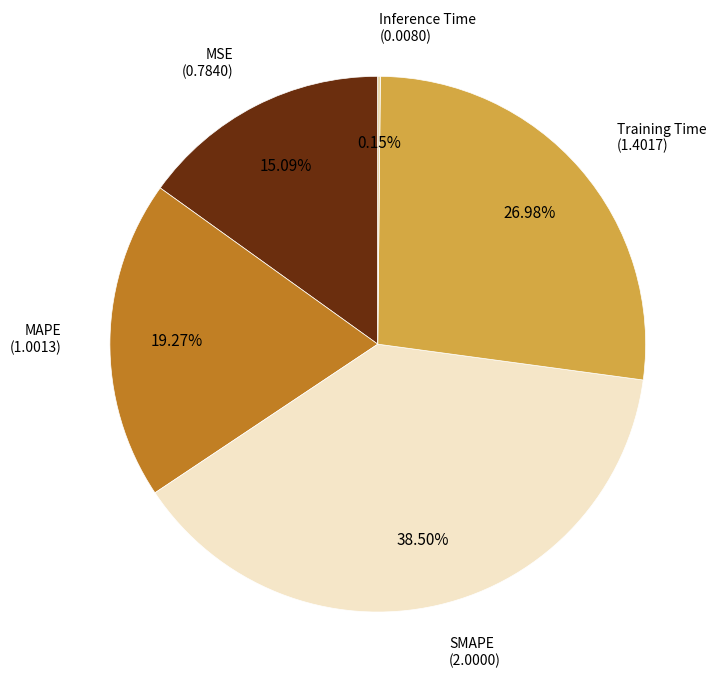

Does any single category account for the majority?

No